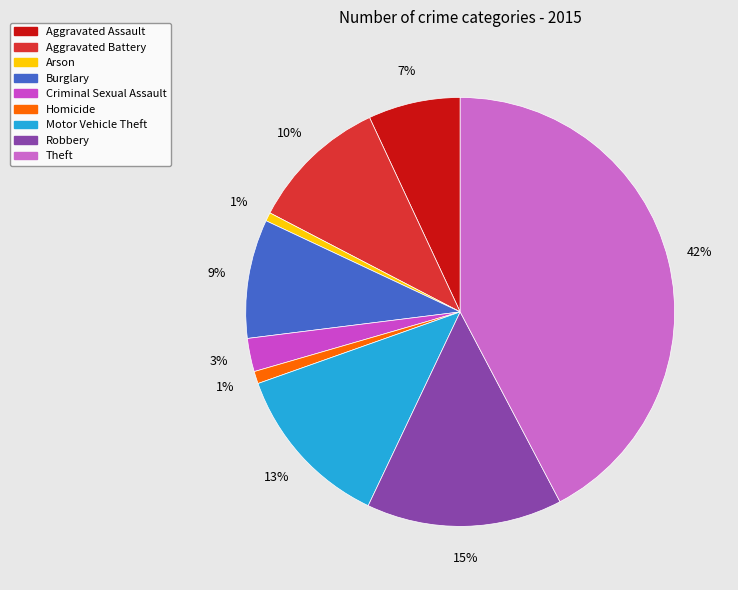

True or false: Robbery accounts for 21% of the total.

False